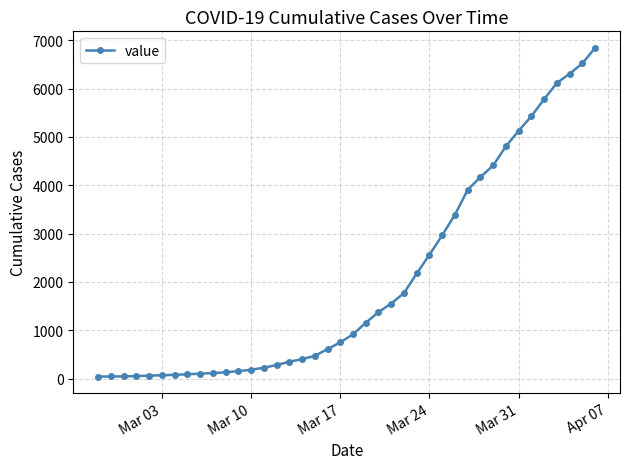

What is the maximum value shown in the chart?

6843